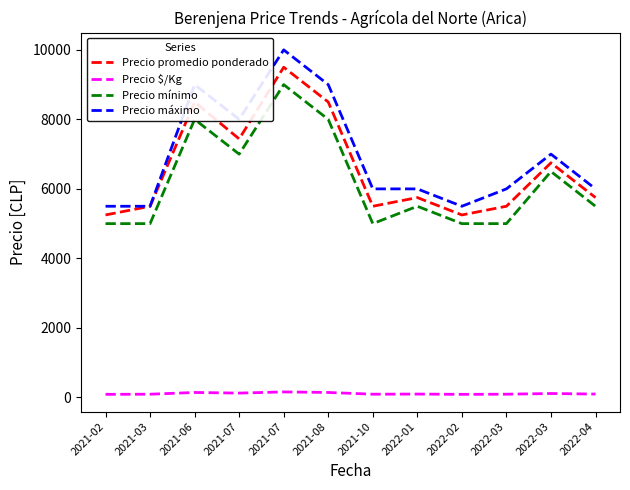

What are all the series names shown in the legend?

Precio promedio ponderado, Precio $/Kg, Precio mínimo, Precio máximo